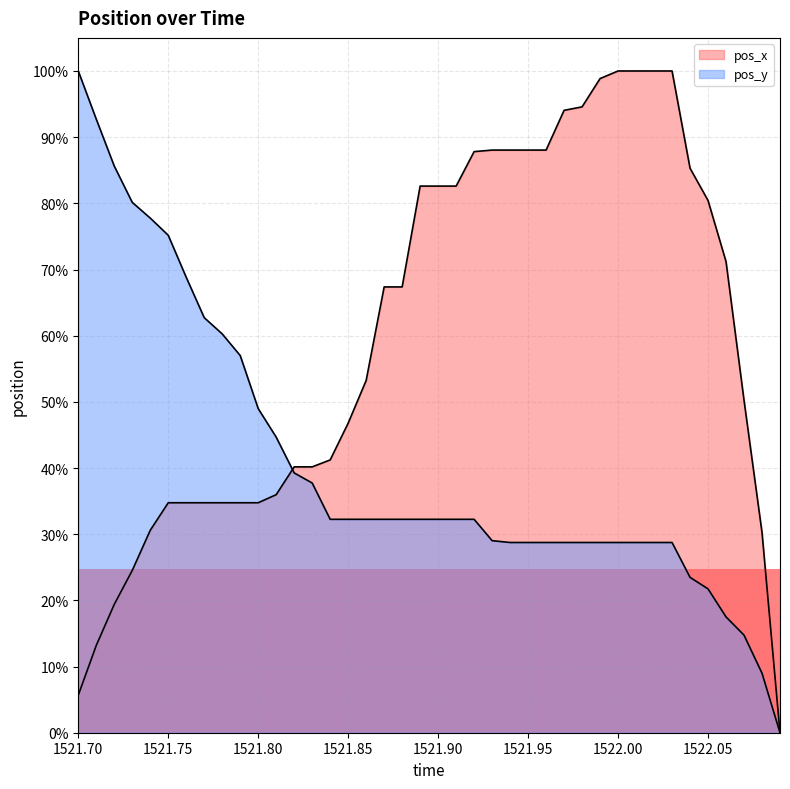

How many categories are shown in the chart?

40